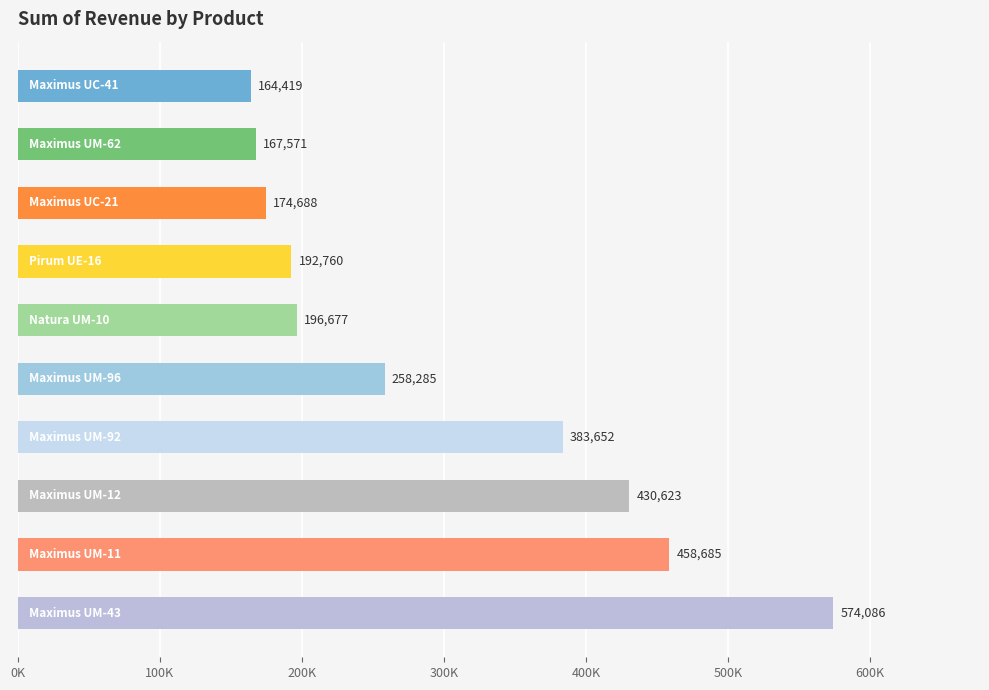

What is the sum of all values?

3001446.6